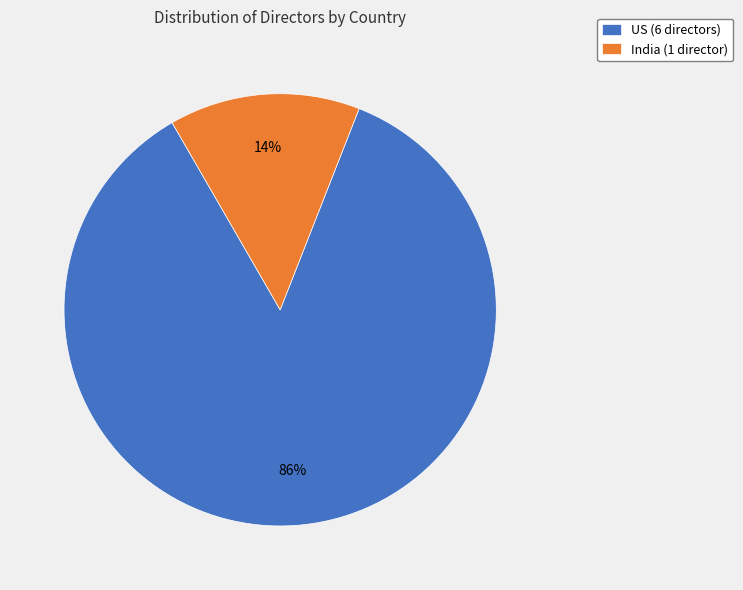

To the nearest percent, what is the average slice percentage?

50%